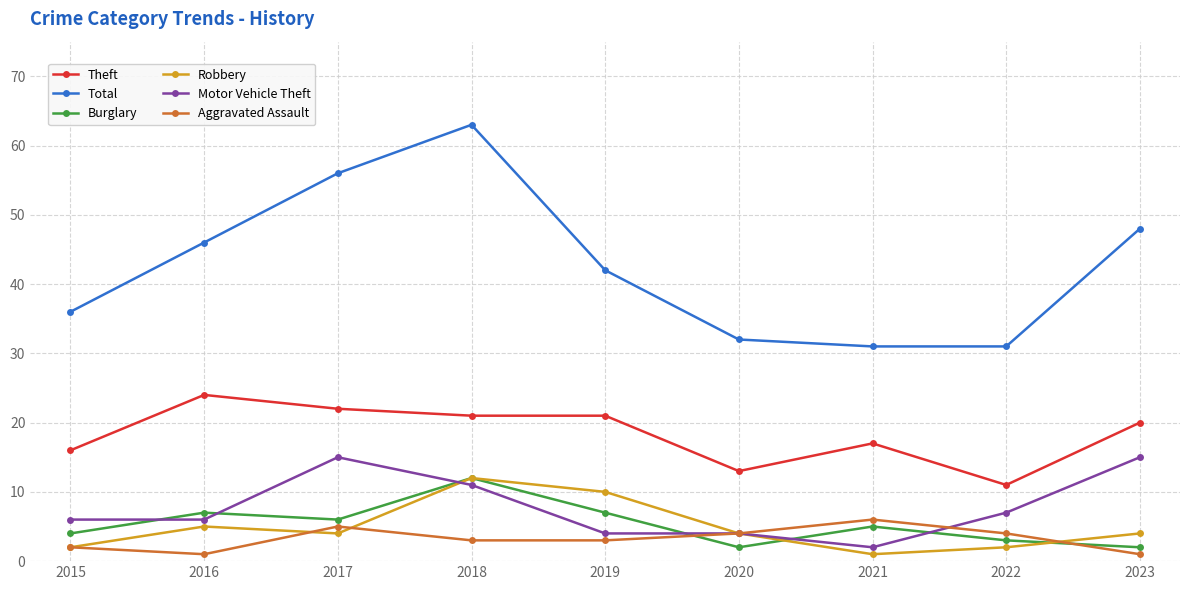

At which category is the sum across all series the highest?

2018